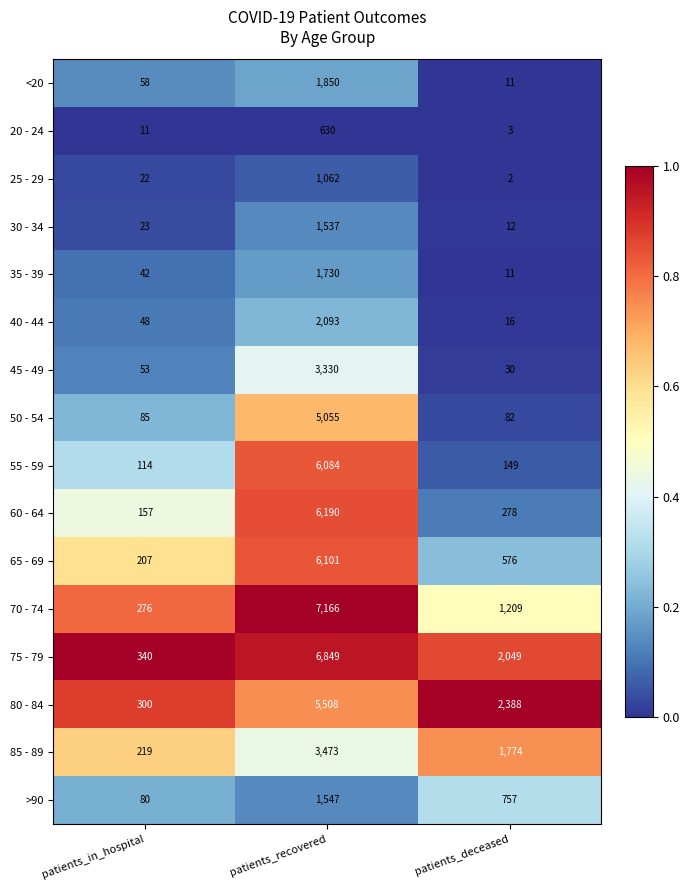

What is the difference between the maximum and minimum values in the 60 - 64 series?

6033